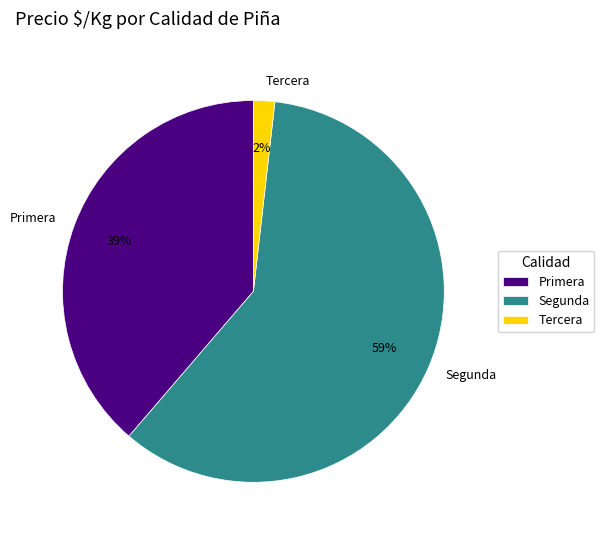

Between Segunda and Primera, which is larger?

Segunda